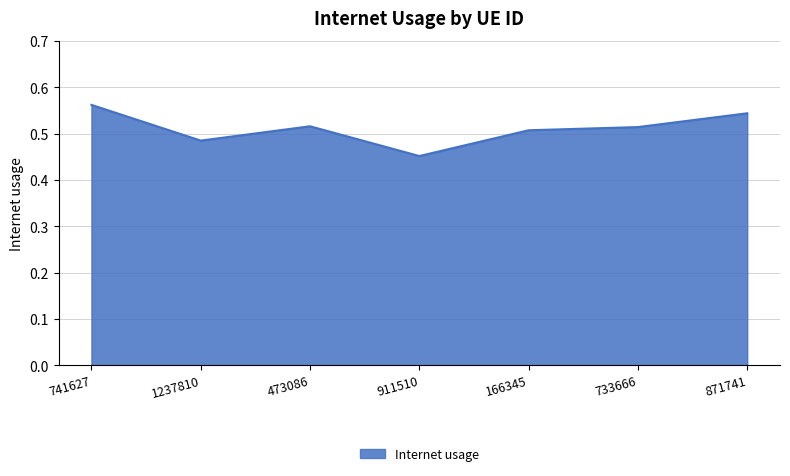

What is the sum of the values at 1237810 and 733666?

1.0